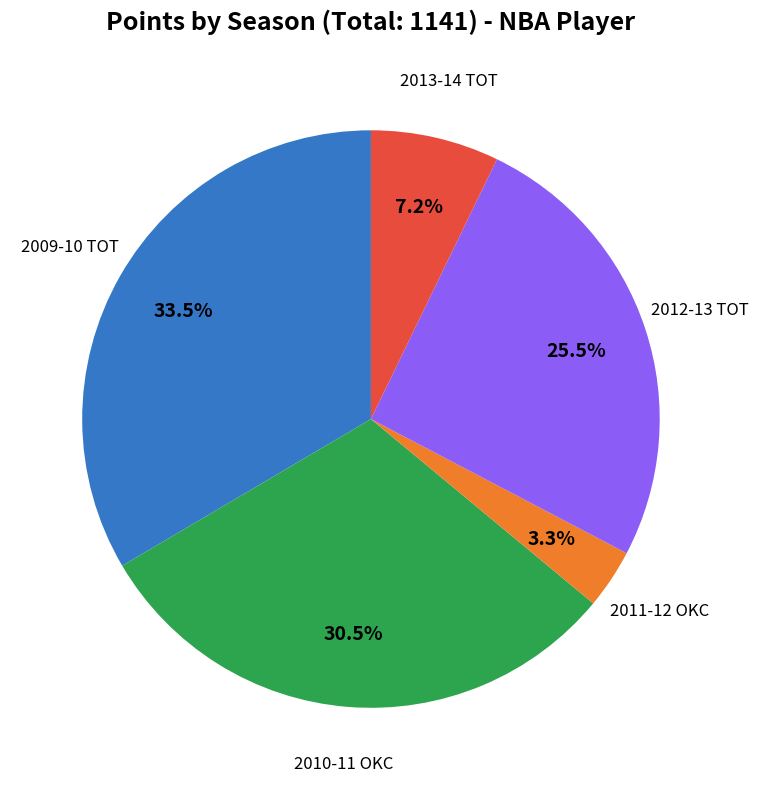

Does any single category account for the majority?

No